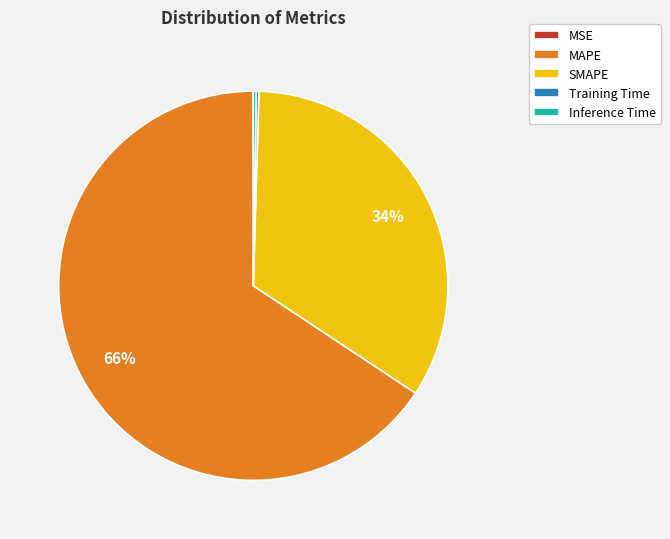

Is it true that MAPE is 66% of the pie?

True